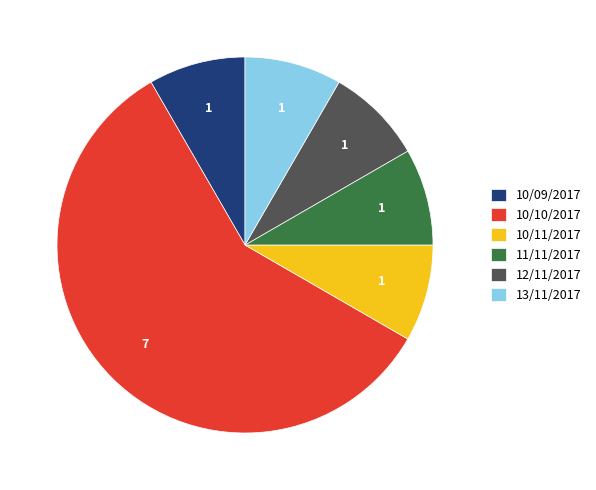

The 10/09/2017 slice represents 8% of the pie. True or false?

True